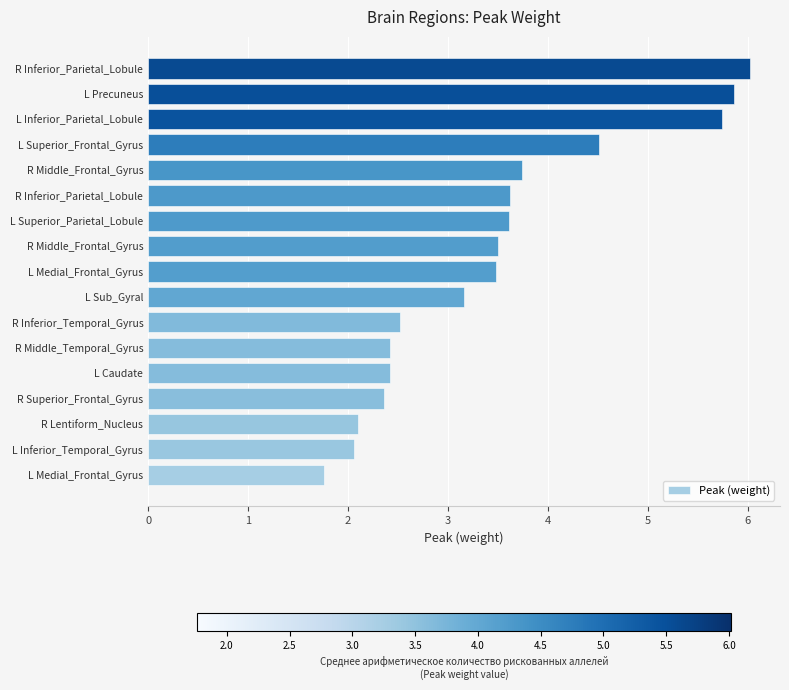

How many bars are there in total?

17